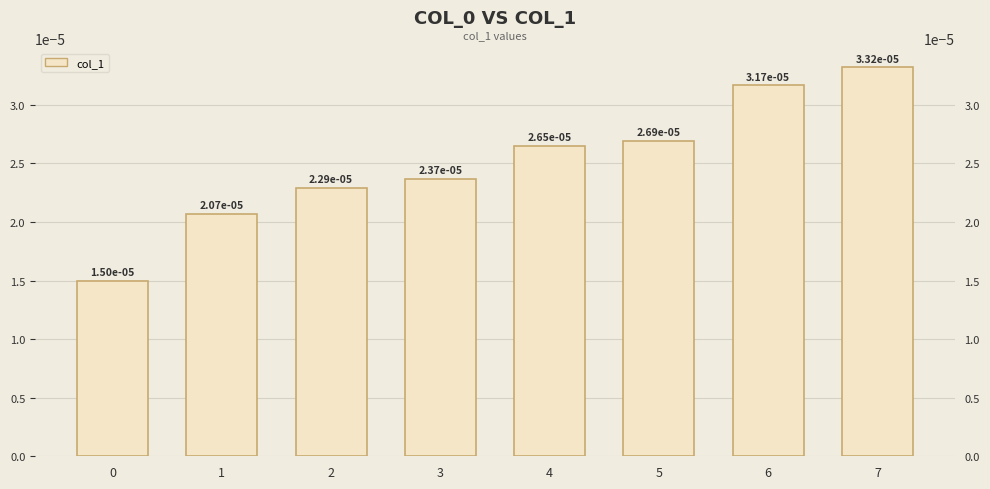

List the labels in order of value, smallest first.

0, 1, 2, 3, 4, 5, 6, 7